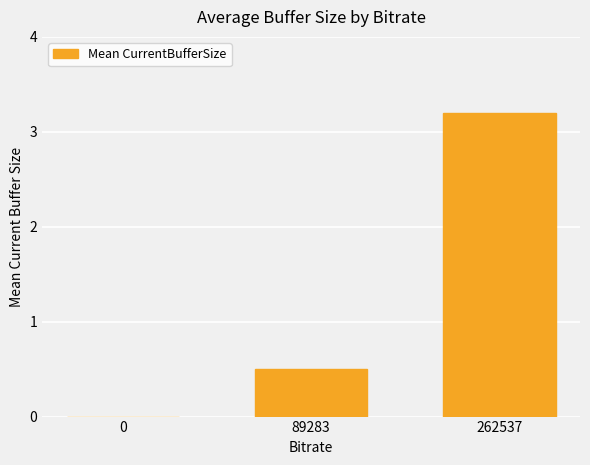

Between 89283 and 0, which is larger?

89283